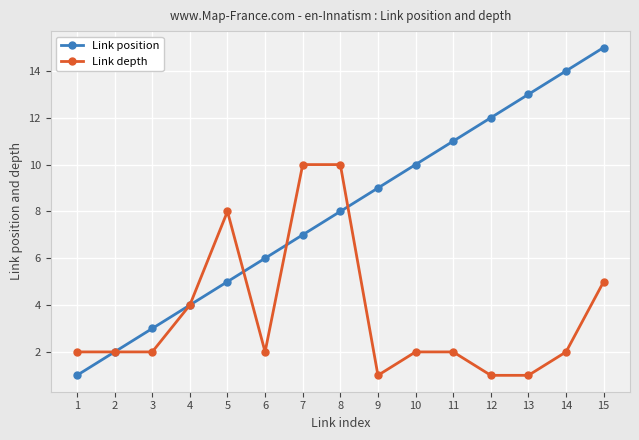

Reading left to right, transcribe all the data shown in this chart.

Link position: 1	2	3	4	5	6	7	8	9	10	11	12	13	14	15
Link depth: 2	2	2	4	8	2	10	10	1	2	2	1	1	2	5